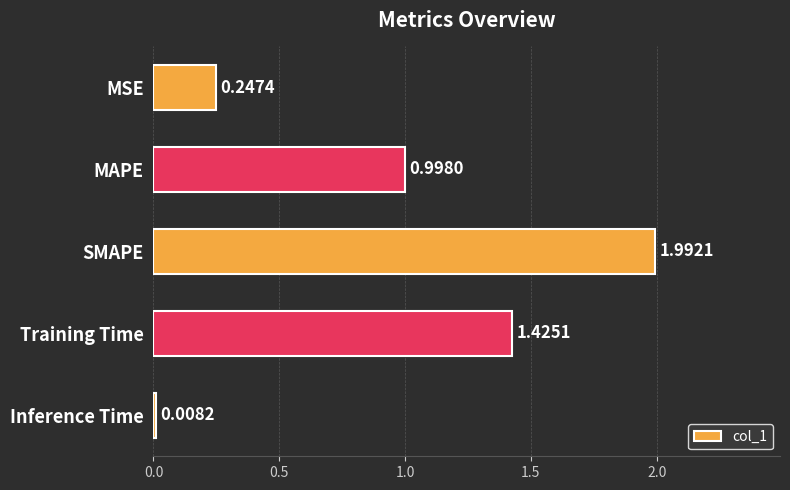

Rank the categories by value from lowest to highest.

Inference Time, MSE, MAPE, Training Time, SMAPE